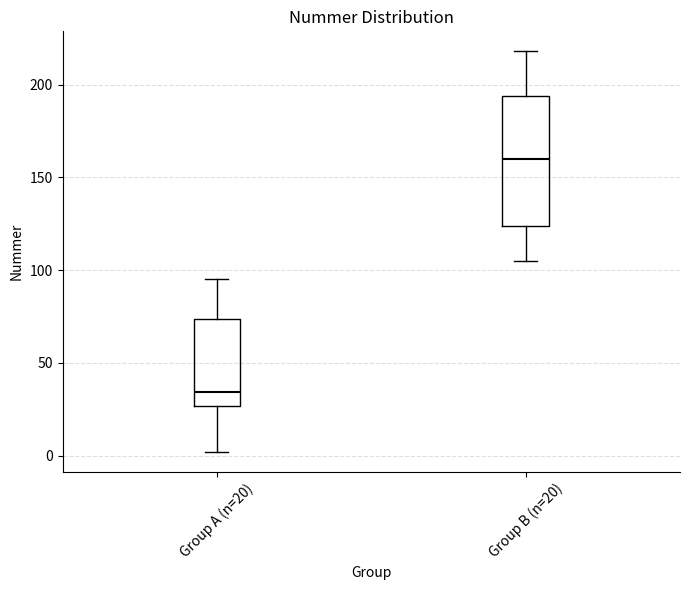

Which box is the tallest, from its lower edge to its upper edge?

Group B (n=20)